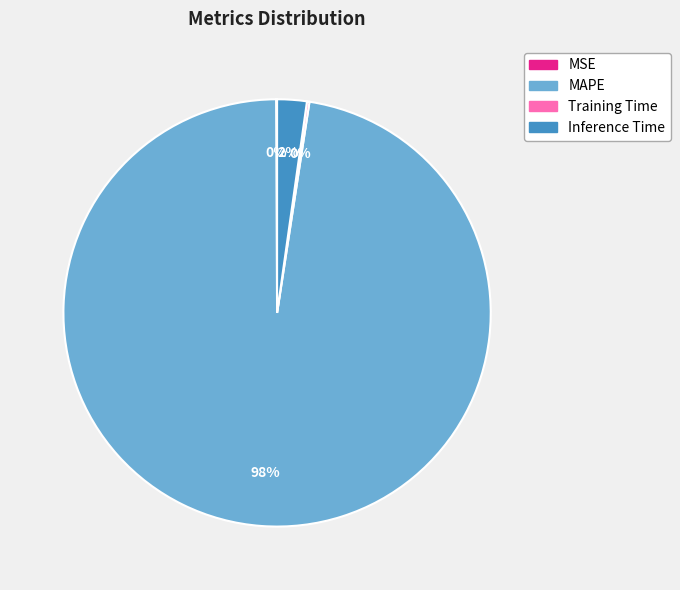

To the nearest percent, what percentage of the pie is MAPE?

98%